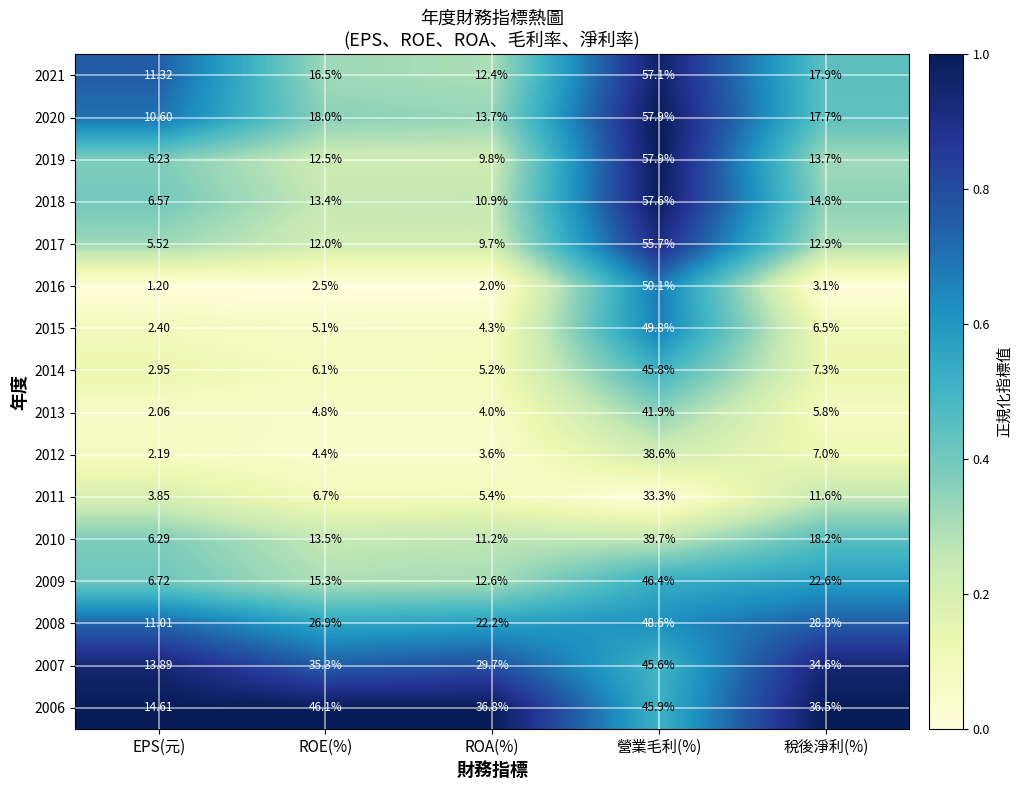

Is the value of 2016 at EPS(元) greater than the value of 2009 at 營業毛利(%)?

No